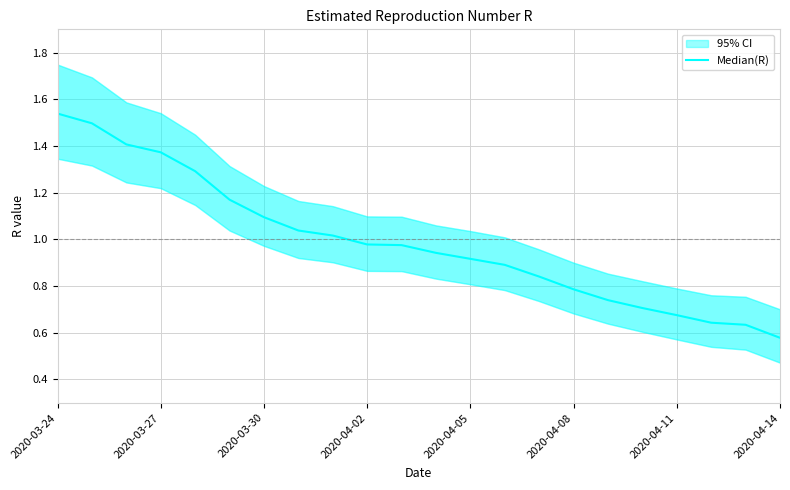

What is the greatest value displayed?

1.5